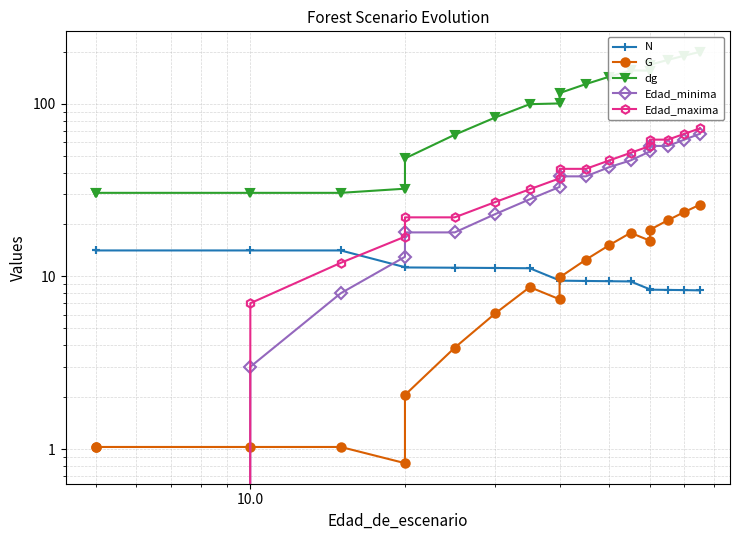

What is the sum of all Edad_maxima values?

679.0